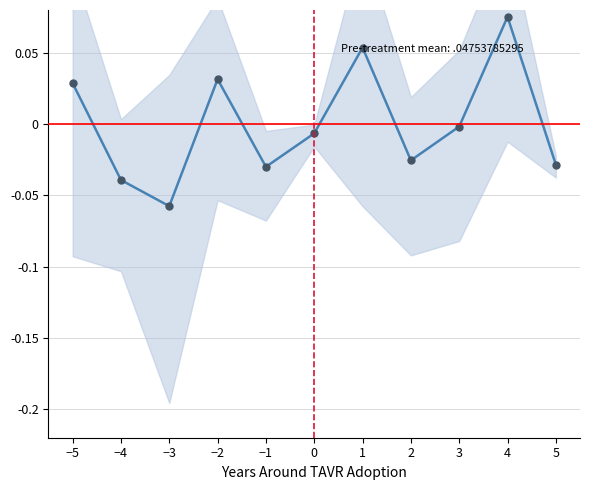

How many interior local peaks (higher than both neighbors) does the data have?

3